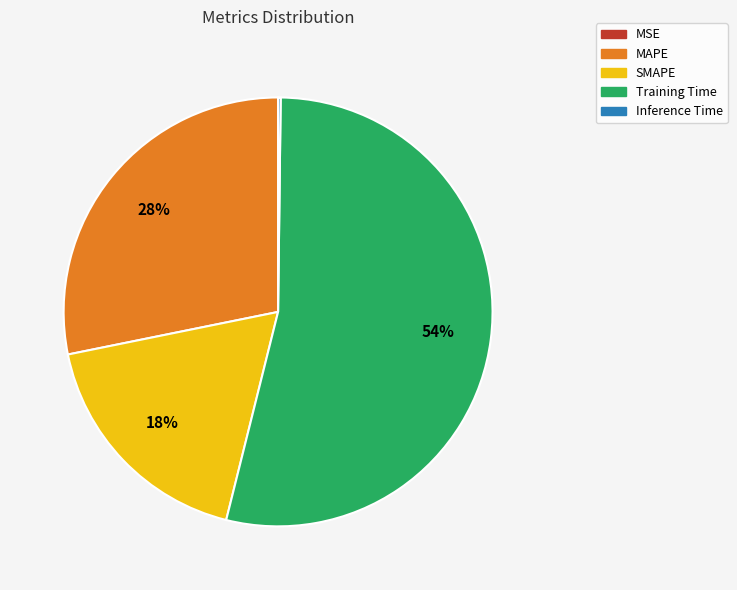

Approximately how many times larger is the value at SMAPE compared to MAPE?

0.6